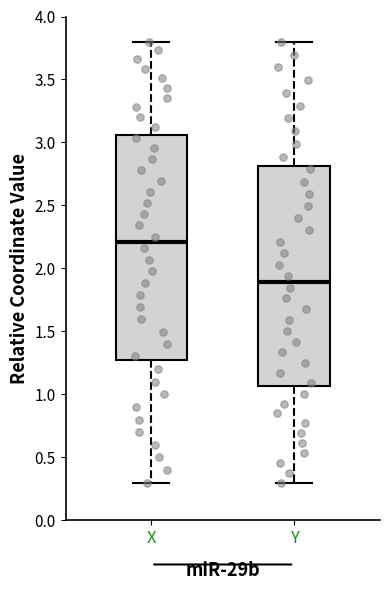

Where does the median line of the box for Y sit on the y-axis? The values are not printed on the chart, so give them approximately, as read against the axis.

1.90